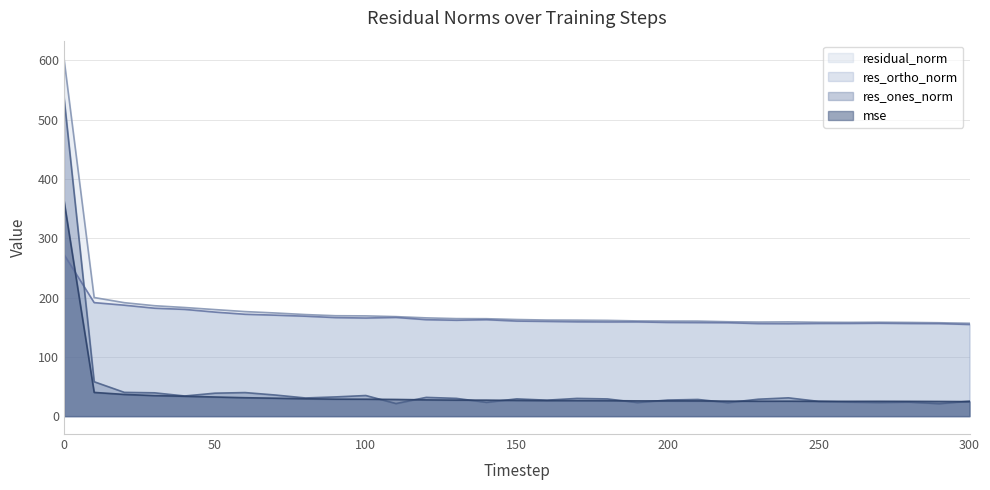

Is the value of mse at 60 greater than the value of res_ortho_norm at 100?

No